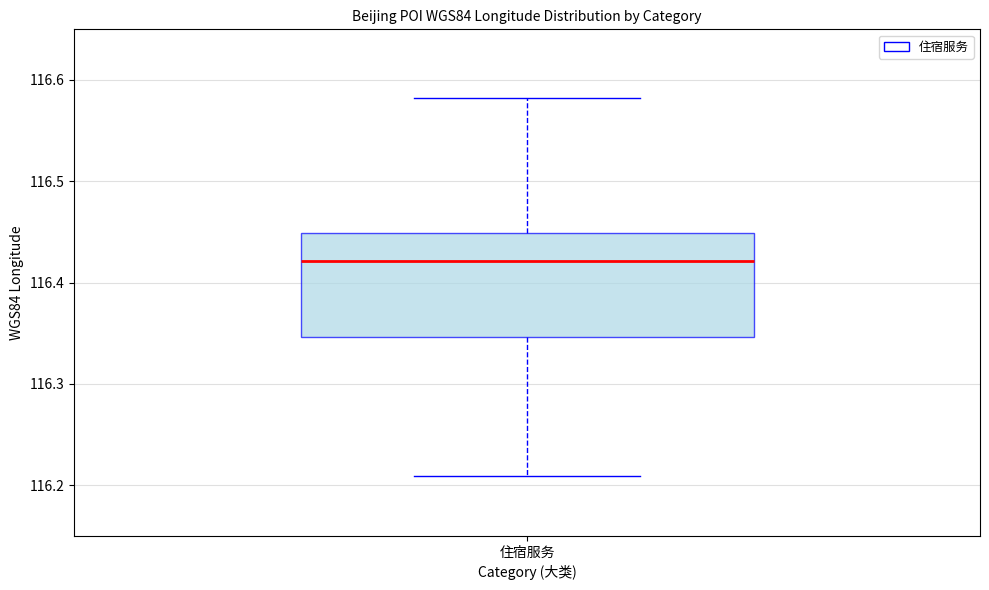

Read this box plot against the y-axis: the position of the median line, the range covered by the box, and the ends of both whiskers. The values are not printed on the chart, so give them approximately, as read against the axis.

median 116.42, box 116.35 to 116.45, whiskers 116.21 to 116.58